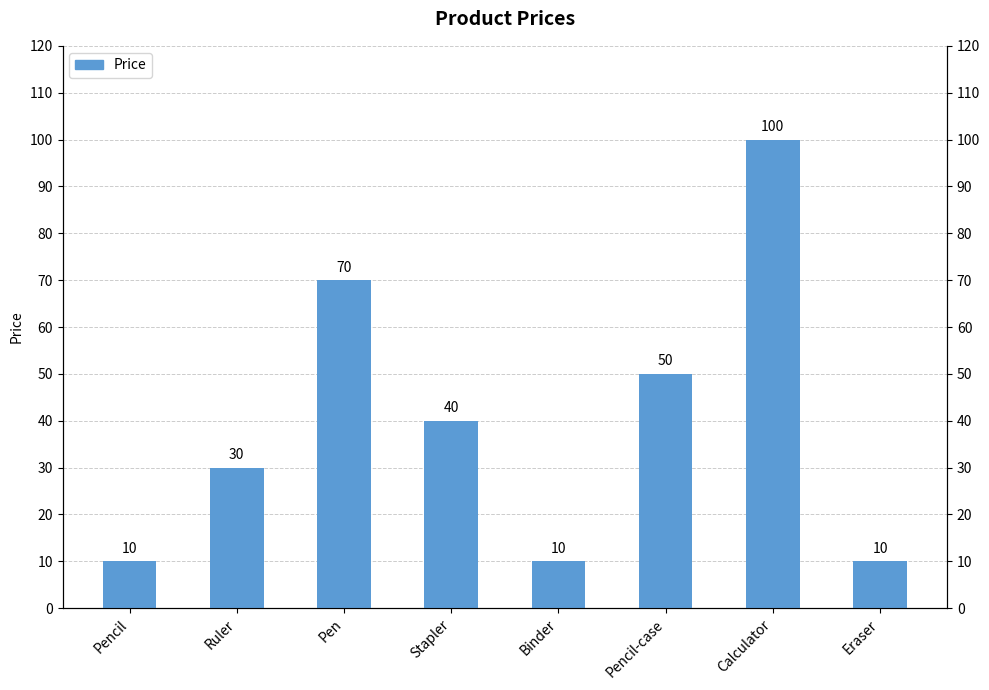

How many values are below 40?

4